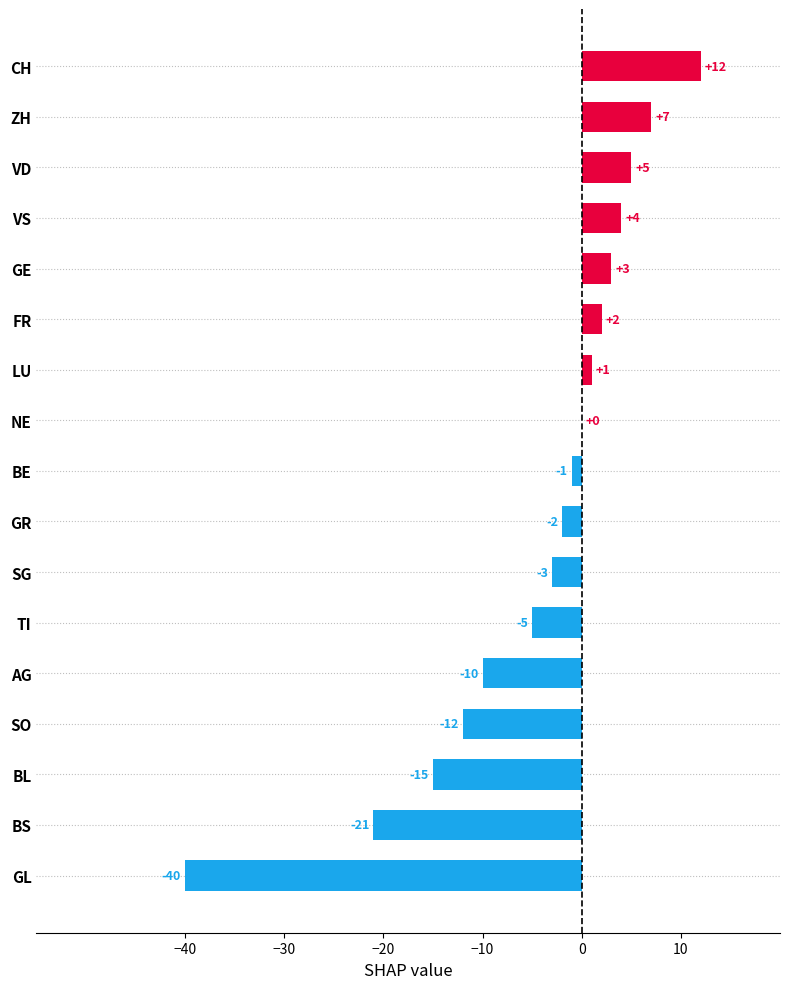

At which label is the value closest to -14?

BL